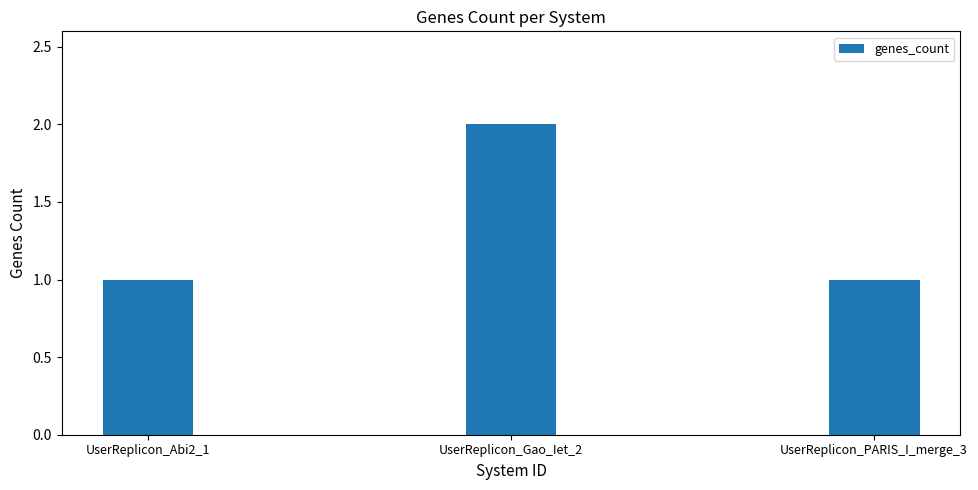

What position from the right is UserReplicon_Gao_Iet_2?

2